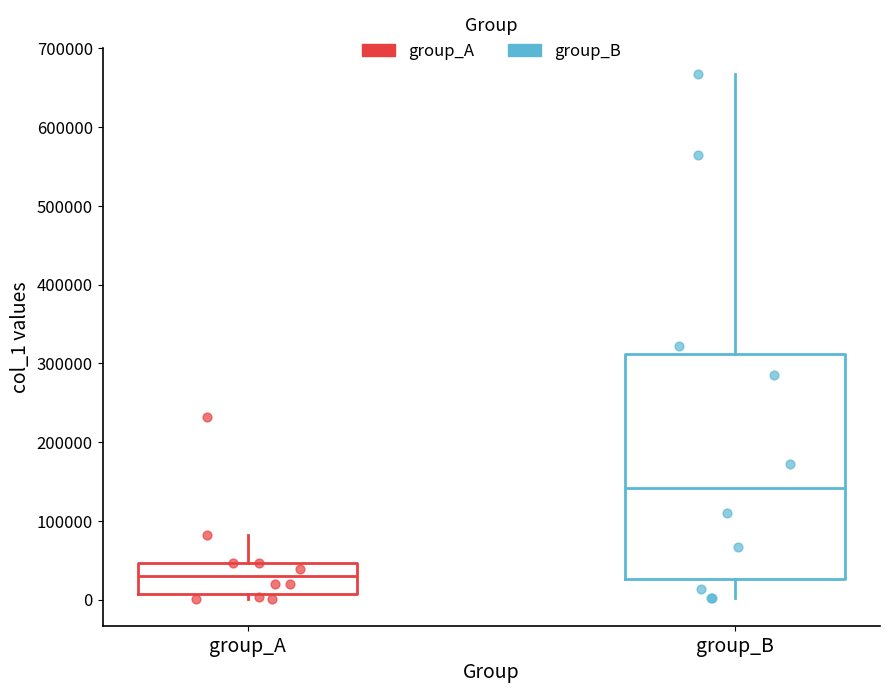

Reading left to right, transcribe this box plot: for each box, give where its median line is, the range the box spans, and where its two whiskers end, as read against the y-axis. The values are not printed on the chart, so give them approximately, as read against the axis.

group_A: median 30000, box 10000 to 50000, whiskers 0 to 80000
group_B: median 140000, box 30000 to 310000, whiskers 0 to 670000